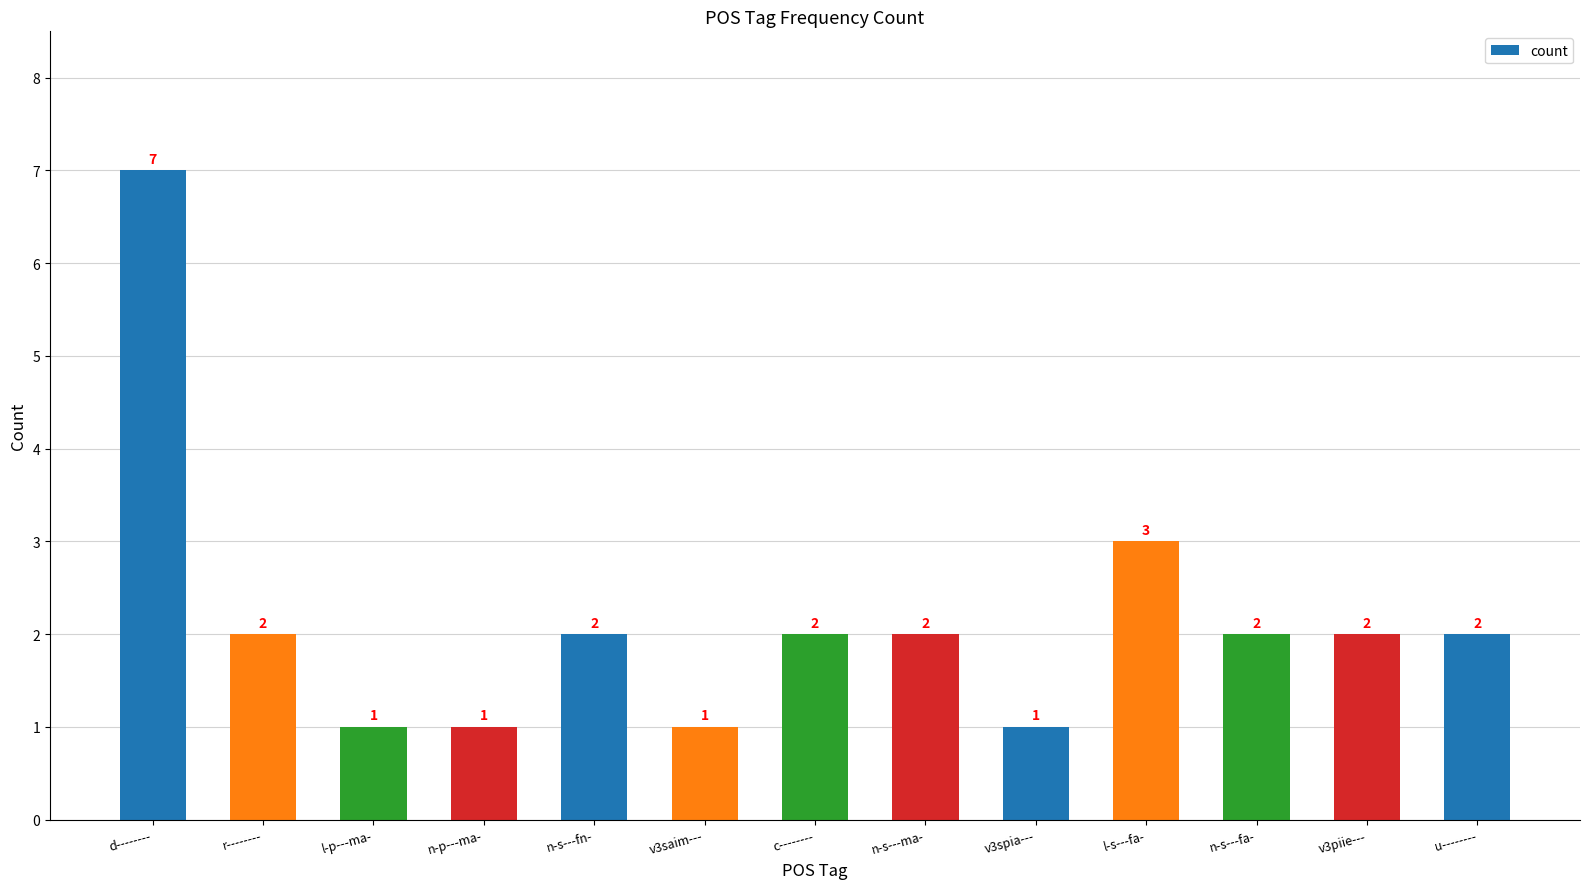

What is the sum of the values at u-------- and n-s---fn-?

4